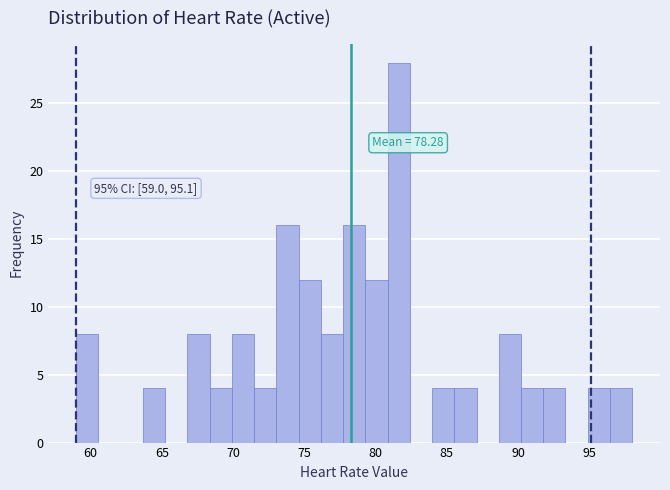

Read against the x-axis, roughly where is the centre of the tallest bar?

81.5